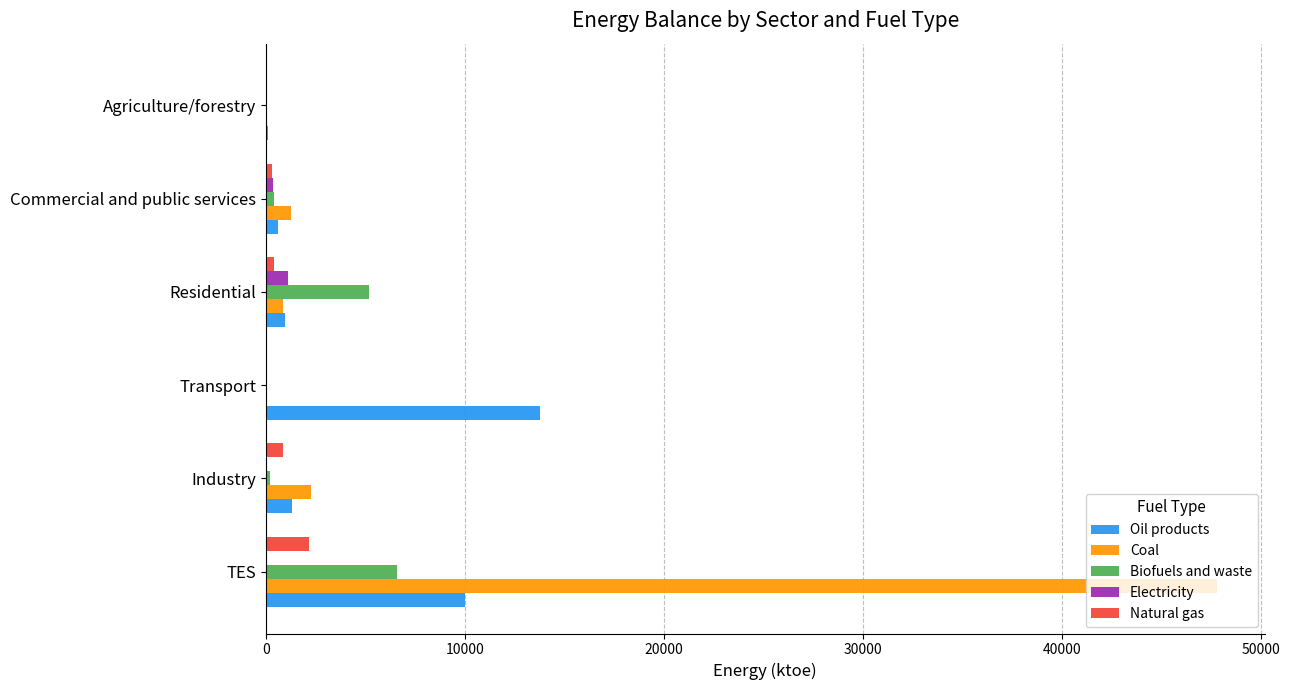

Which series has the largest total across all categories?

Coal